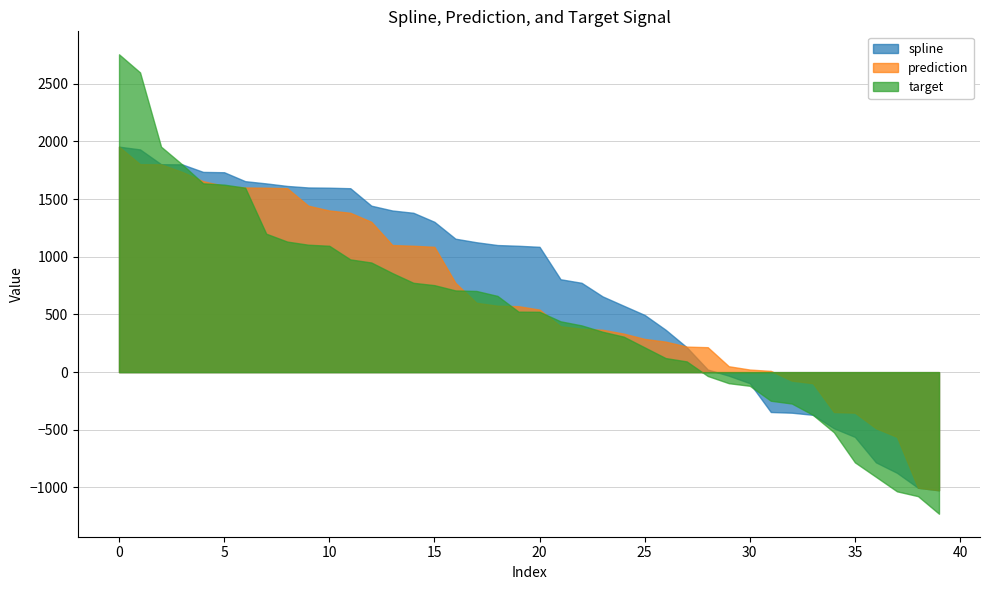

Which series has the largest range (max minus min)?

target